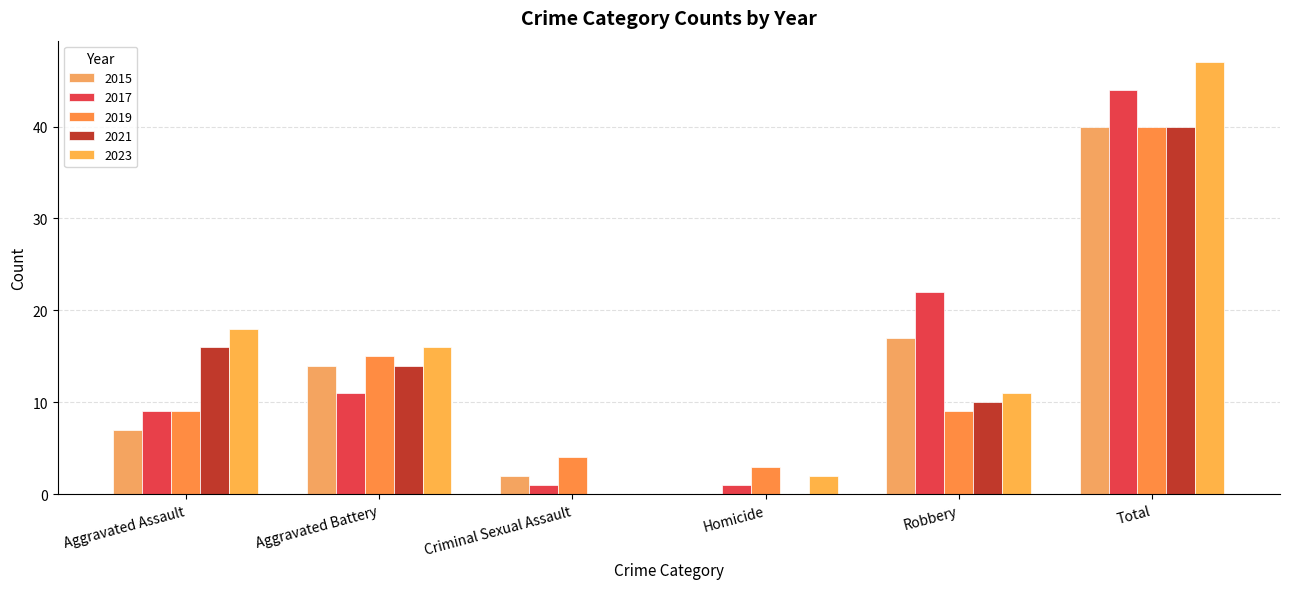

What are all the series names shown in the legend?

2015, 2017, 2019, 2021, 2023